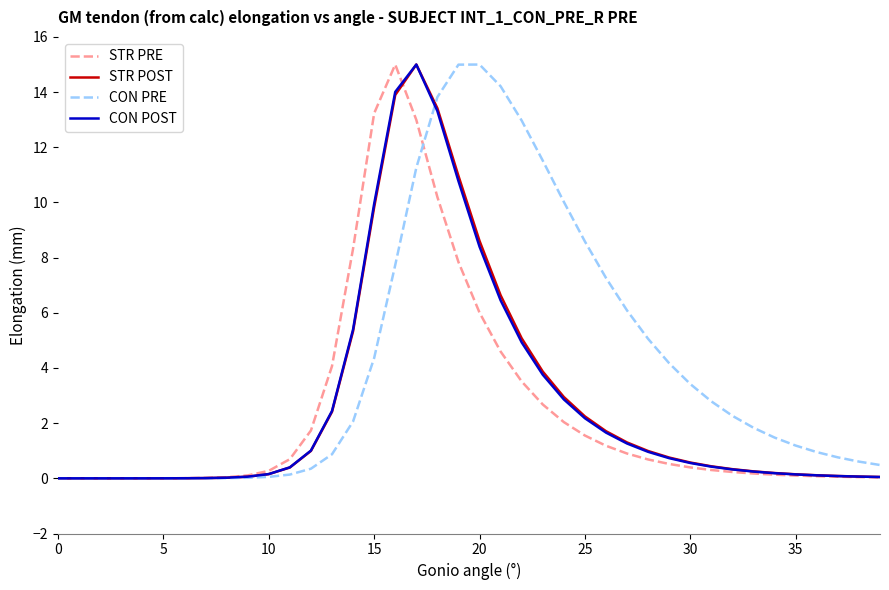

What is the maximum value shown in the chart?

15.0